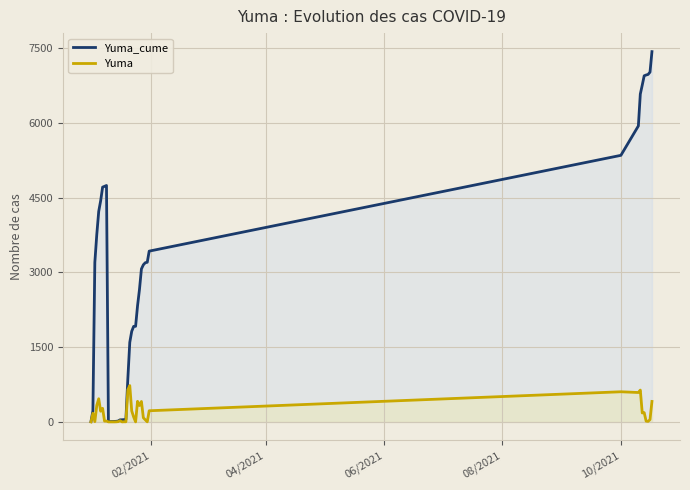

What is the maximum value for Yuma?

729